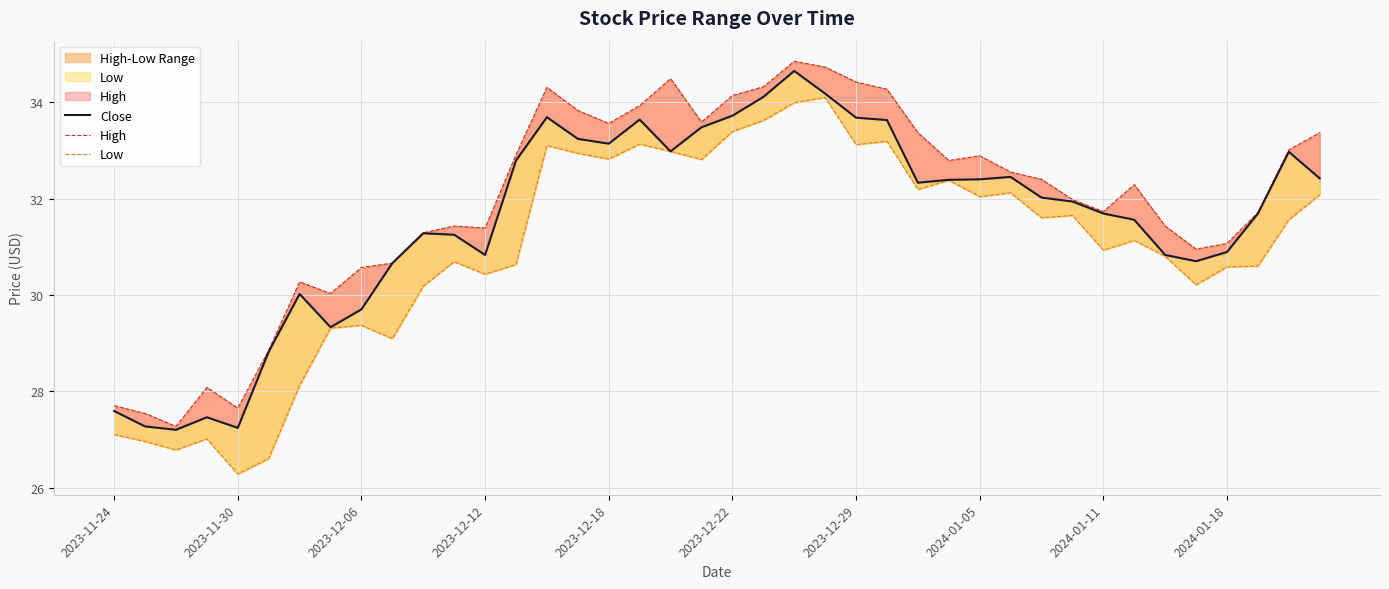

What is the approximate value of High at 26?

33.4